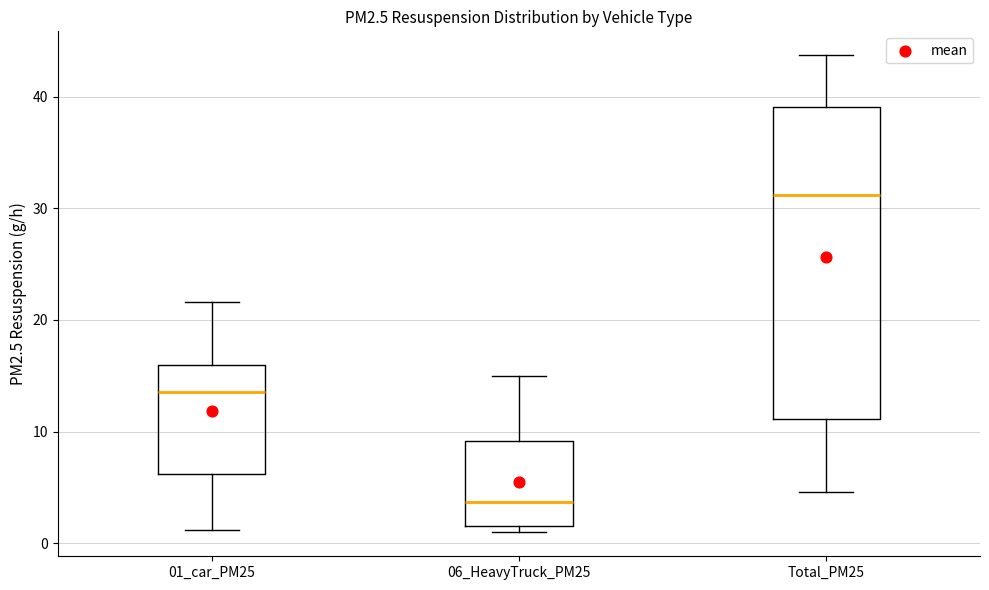

Which box is the tallest, from its lower edge to its upper edge?

Total_PM25